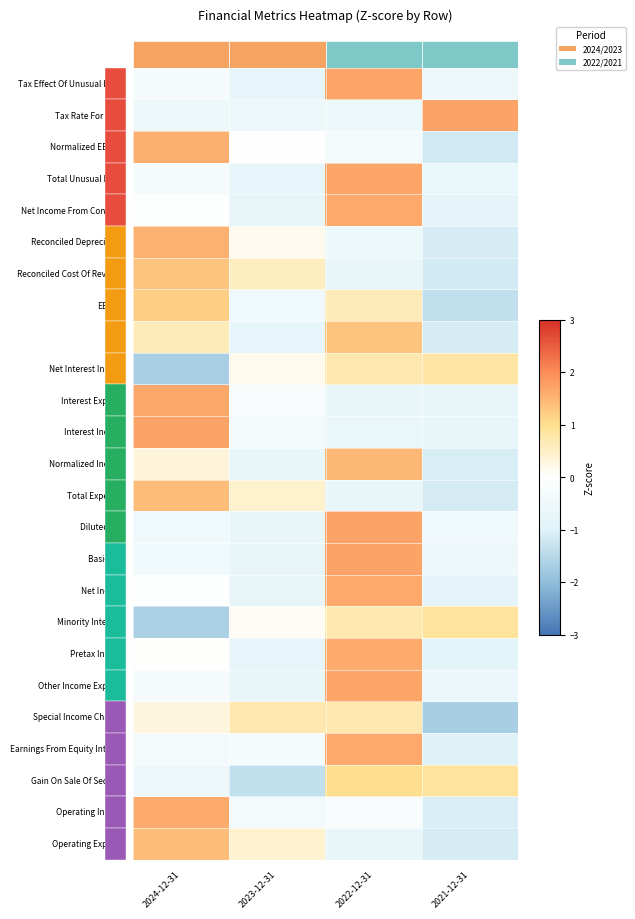

List the series in order of their peak value, lowest first.

Special Income Charges, Net Interest Income, Minority Interests, Gain On Sale Of Security, EBITDA, EBIT, Reconciled Cost Of Revenue, Total Expenses, Operating Expense, Normalized Income, Reconciled Depreciation, Normalized EBITDA, Pretax Income, Operating Income, Net Income From Cont Ops, Net Income, Earnings From Equity Interest, Interest Expense, Total Unusual Items, Tax Effect Of Unusual Items, Other Income Expense, Interest Income, Basic EPS, Diluted EPS, Tax Rate For Calcs